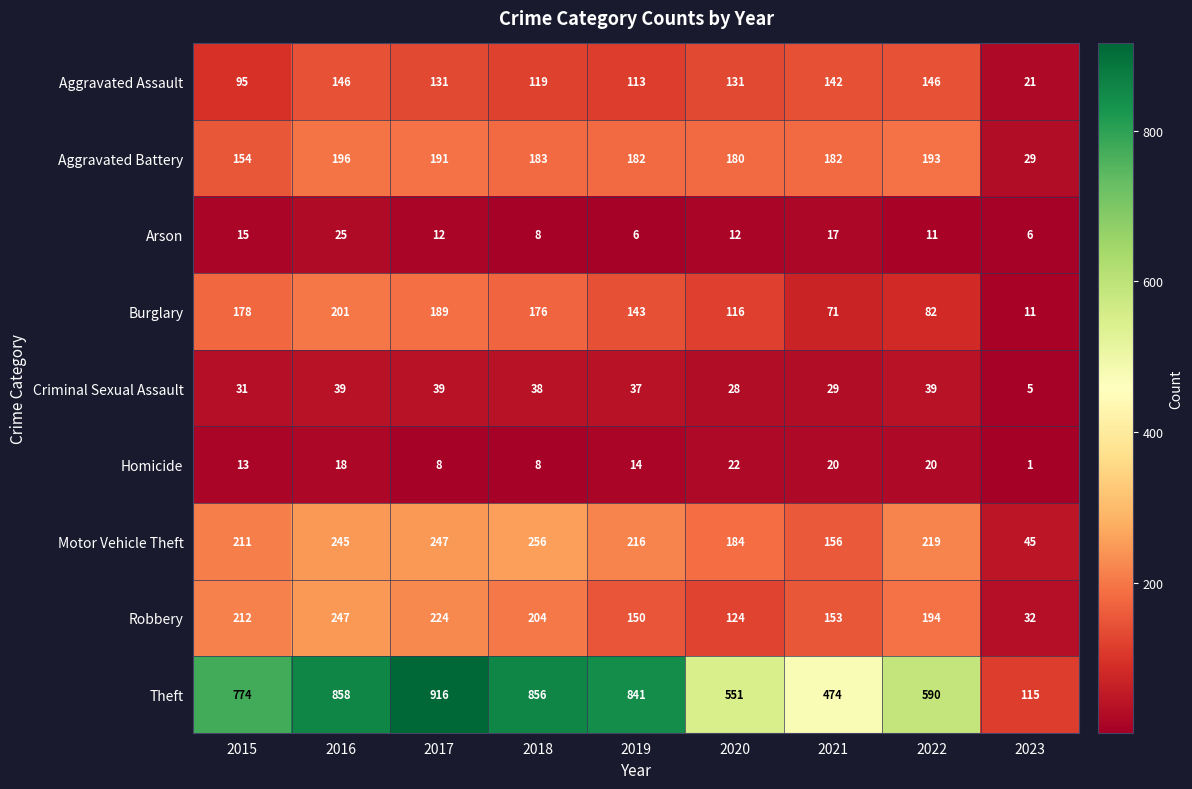

Where is Burglary nearest to the value 106?

2020